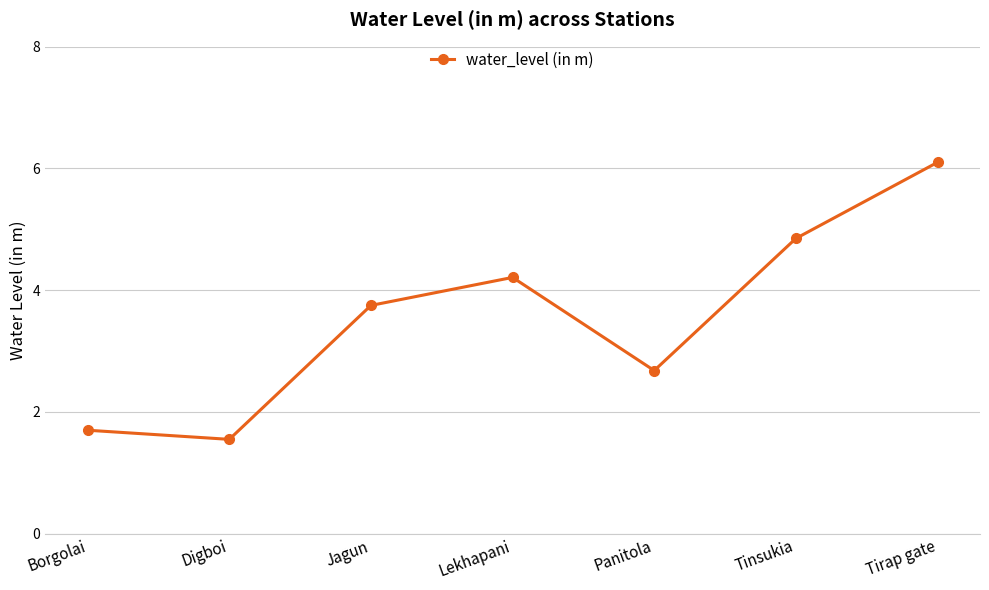

The chart shows a value of 0.8 at Borgolai. True or false?

False